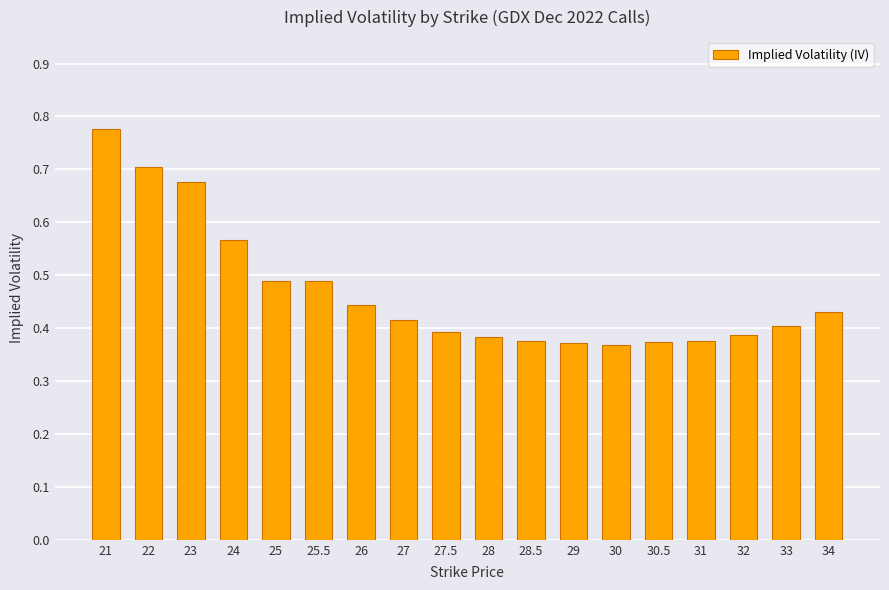

What is the label of the 18th bar from the left?

34